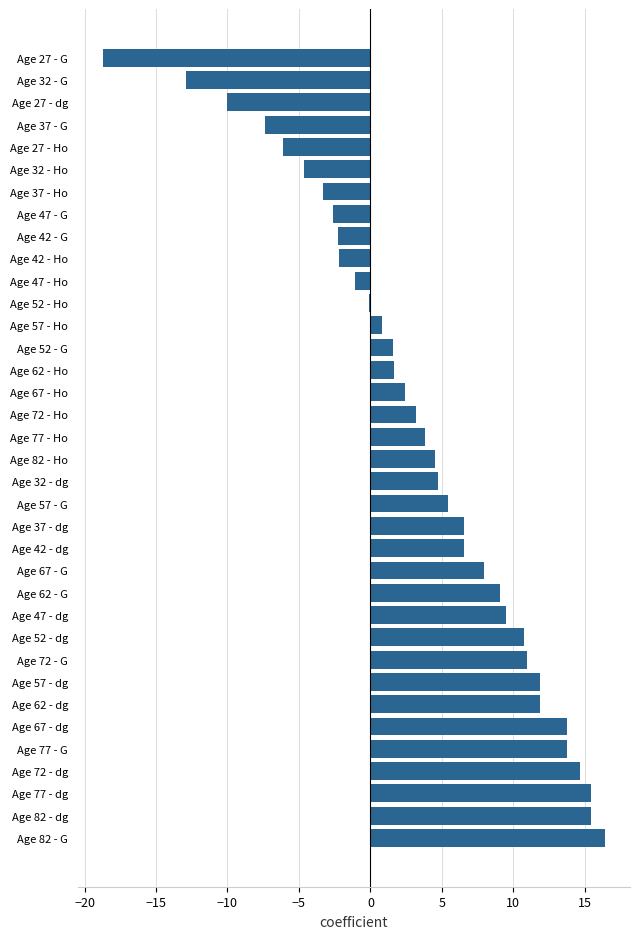

At which category does the chart reach its peak across all series?

Age 82 - G